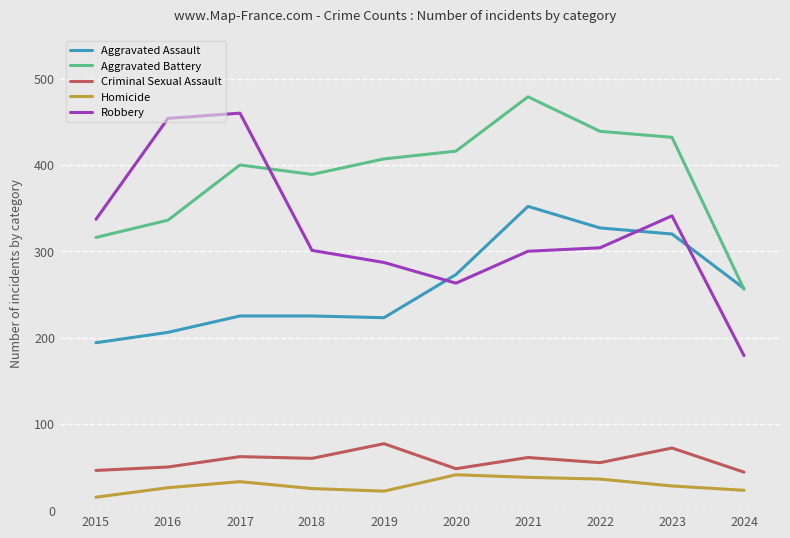

True or false: Robbery and Homicide cross at least once.

False